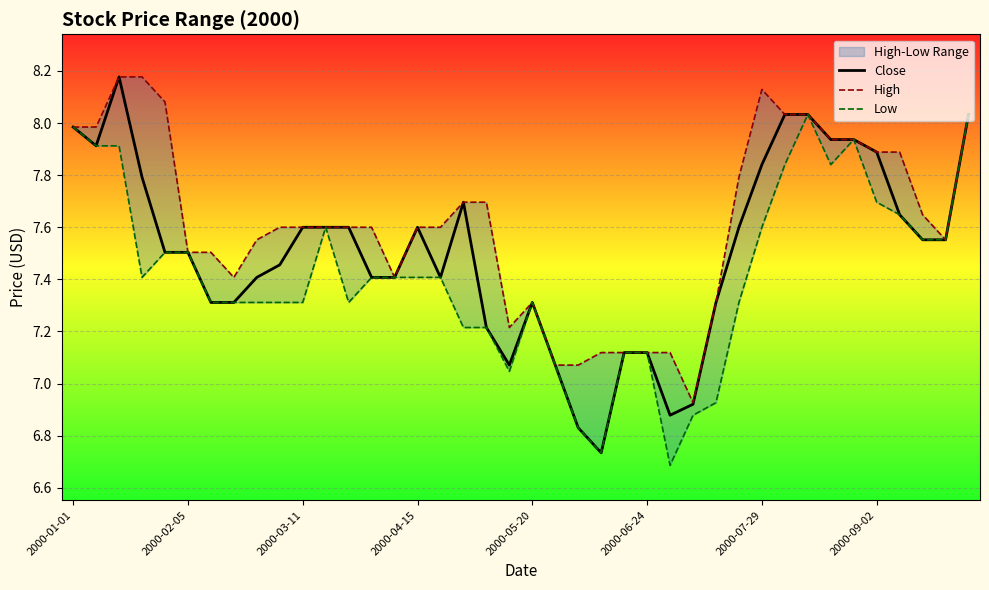

What is the spread (max minus min) of values at 2000-03-11?

0.3